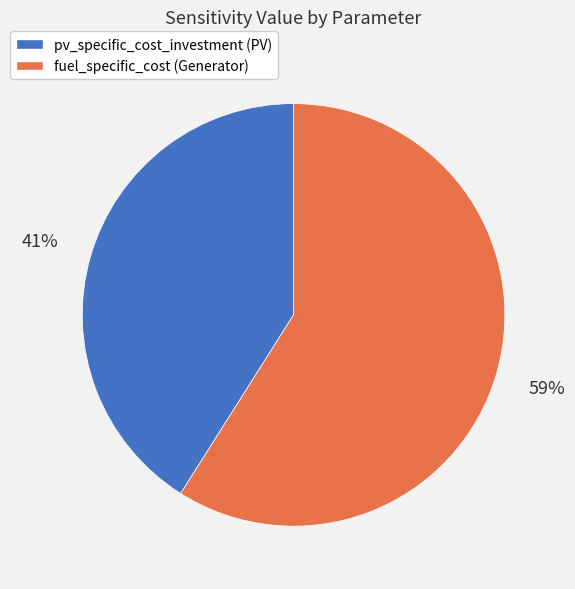

Which slice is the smallest?

pv_specific_cost_investment